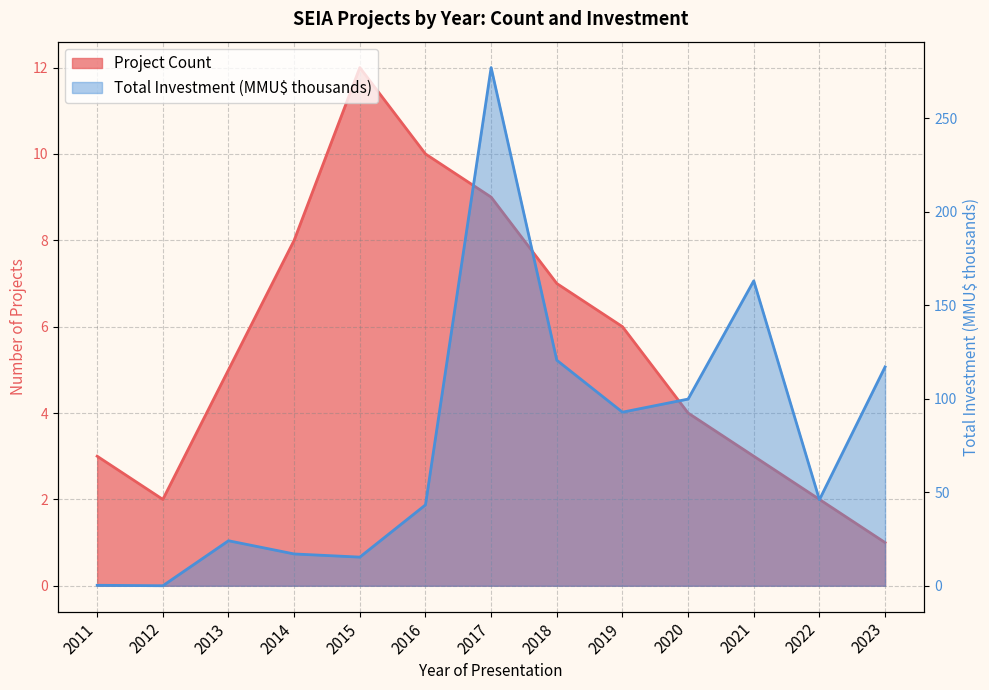

What is the maximum value shown in the chart?

277.0